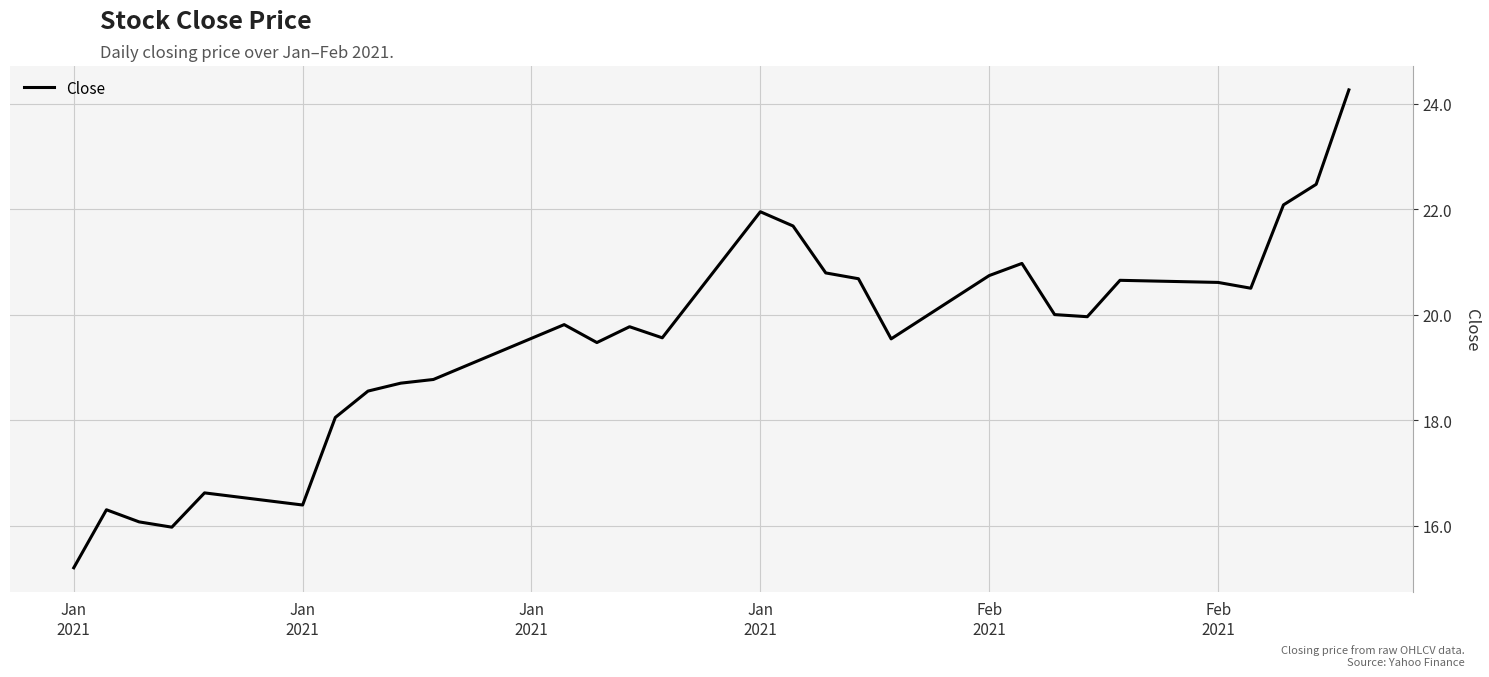

What is the smallest value displayed?

15.2